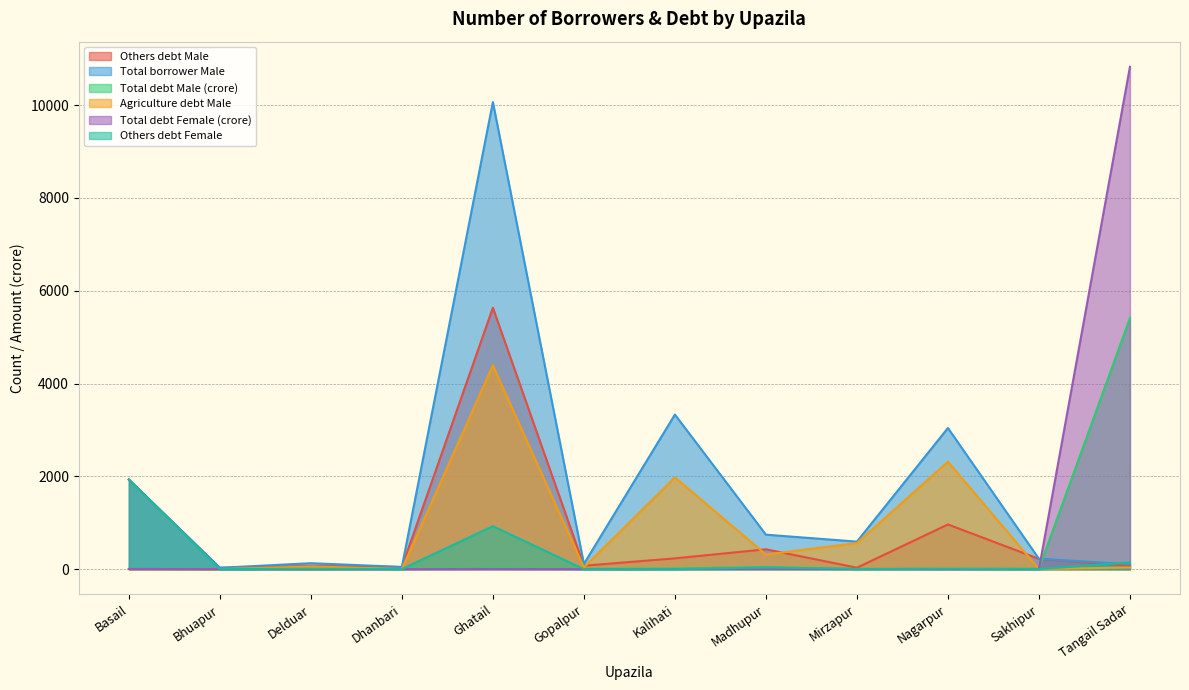

How many lines are shown in the chart?

6